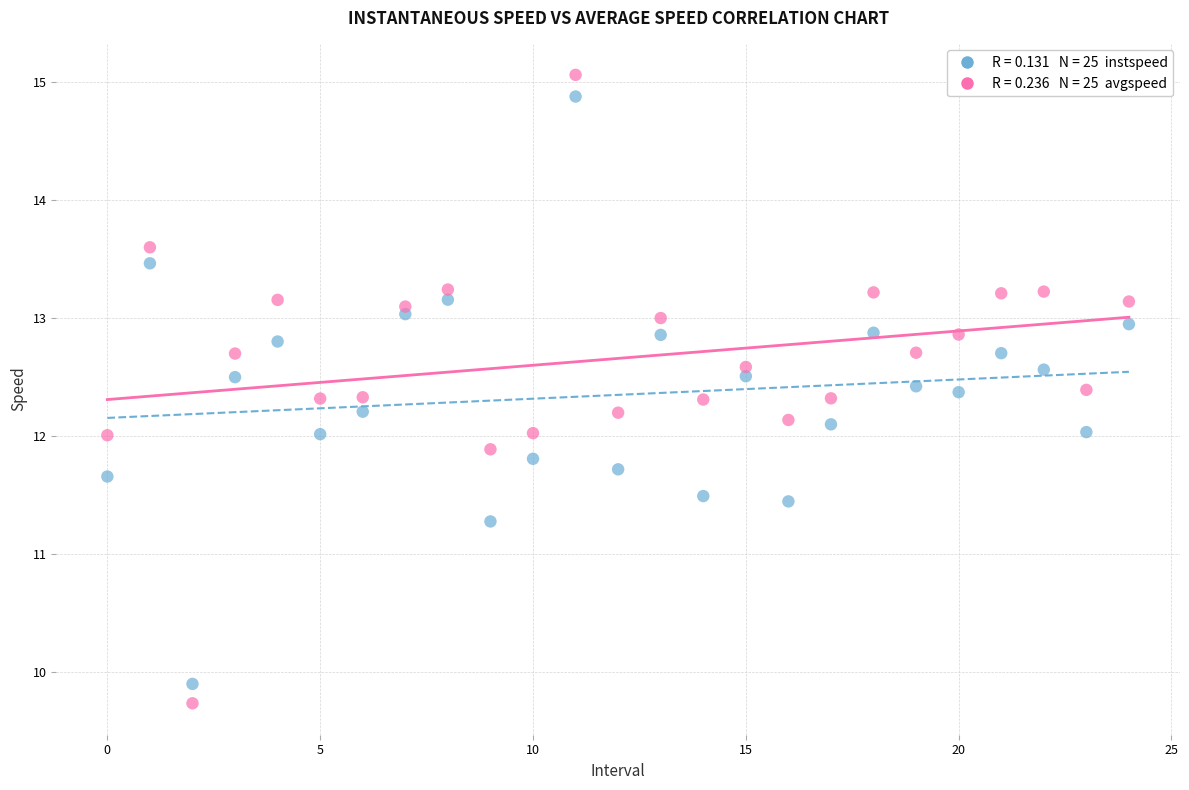

Across all data points, what is the range of Y values (max minus min)?

5.3